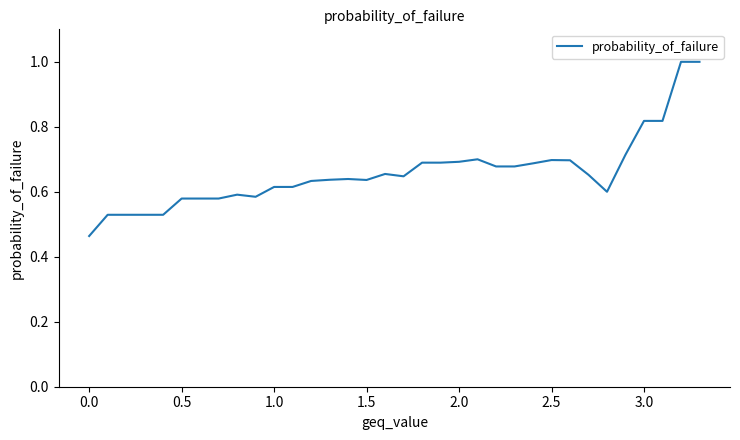

What is the maximum value shown in the chart?

1.0